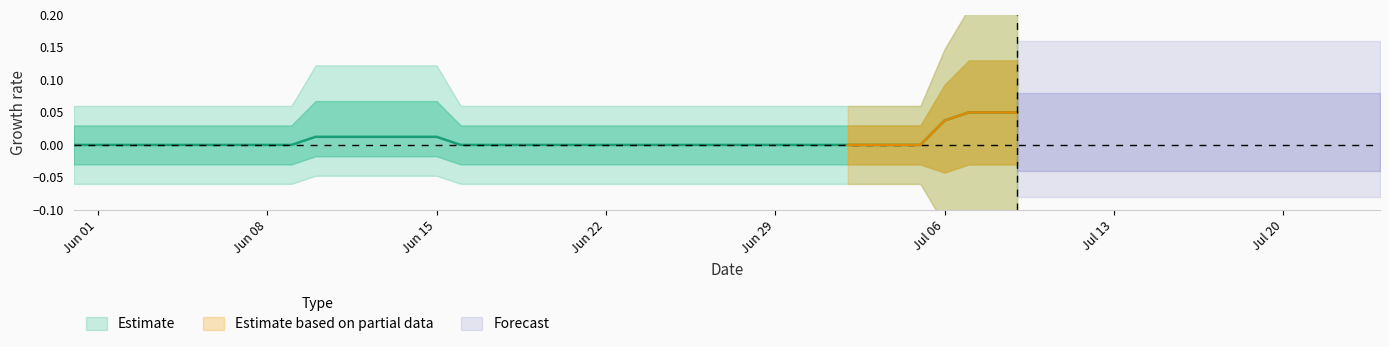

How many lines are shown in the chart?

4